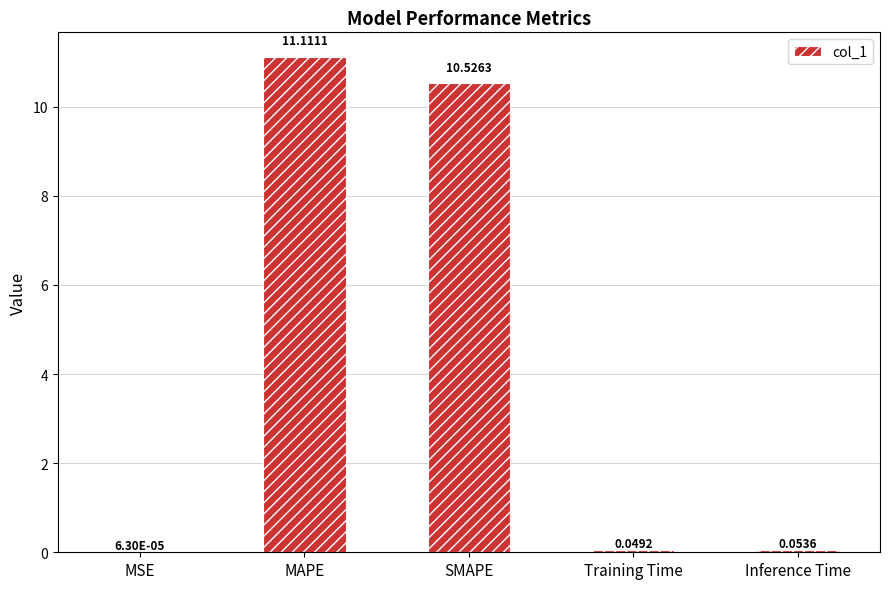

What is the difference between the values at SMAPE and MAPE?

0.6